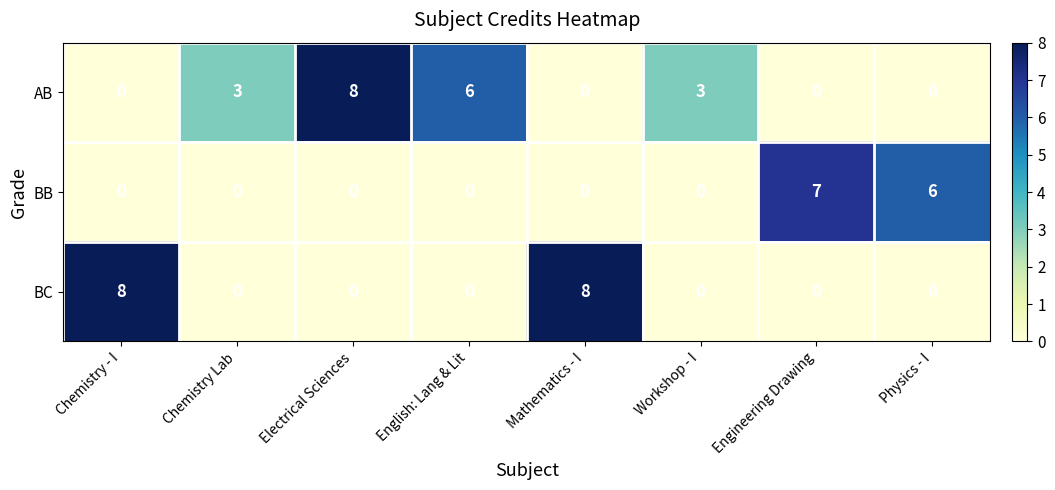

Reading right to left, extract all data points from this chart.

AB: Physics - I=0	Engineering Drawing=0	Workshop - I=3	Mathematics - I=0	English: Lang & Lit=6	Electrical Sciences=8	Chemistry Lab=3	Chemistry - I=0
BB: Physics - I=6	Engineering Drawing=7	Workshop - I=0	Mathematics - I=0	English: Lang & Lit=0	Electrical Sciences=0	Chemistry Lab=0	Chemistry - I=0
BC: Physics - I=0	Engineering Drawing=0	Workshop - I=0	Mathematics - I=8	English: Lang & Lit=0	Electrical Sciences=0	Chemistry Lab=0	Chemistry - I=8